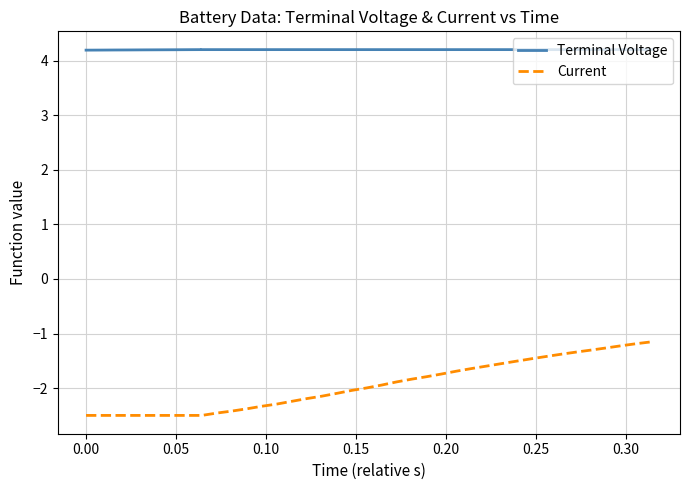

What is the difference between the maximum and minimum values in the Current series?

1.3